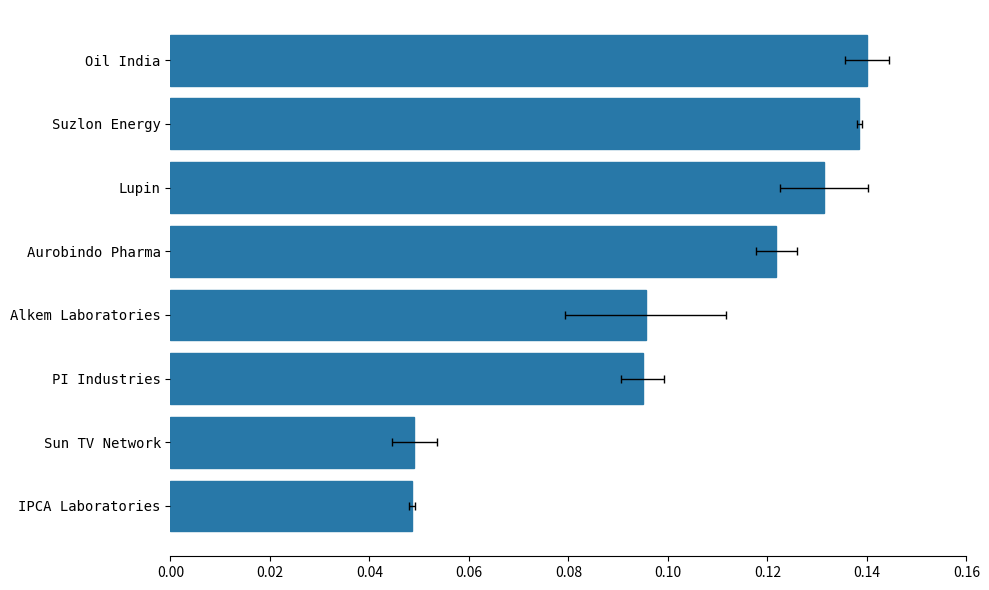

What is the difference between the second highest and second lowest values?

0.1